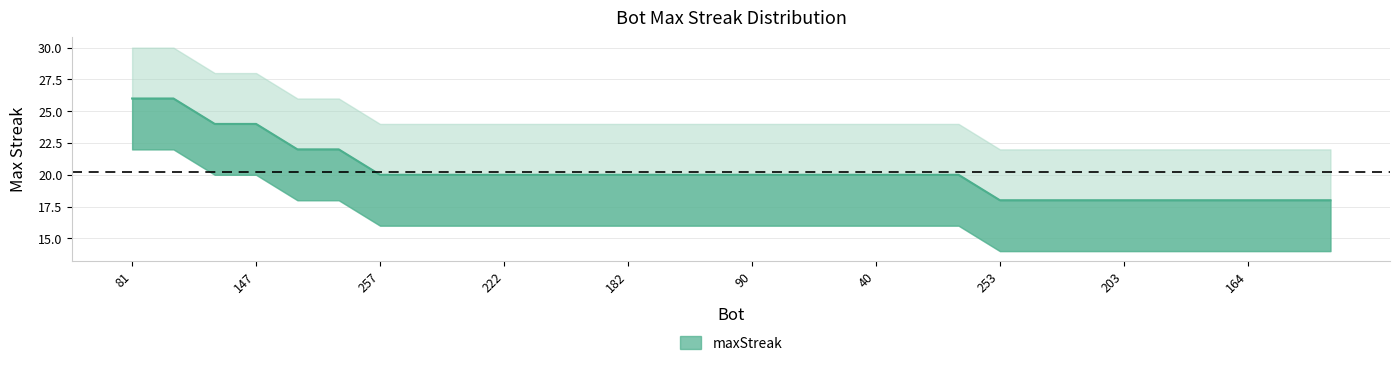

True or false: upper and lower cross at least once.

False